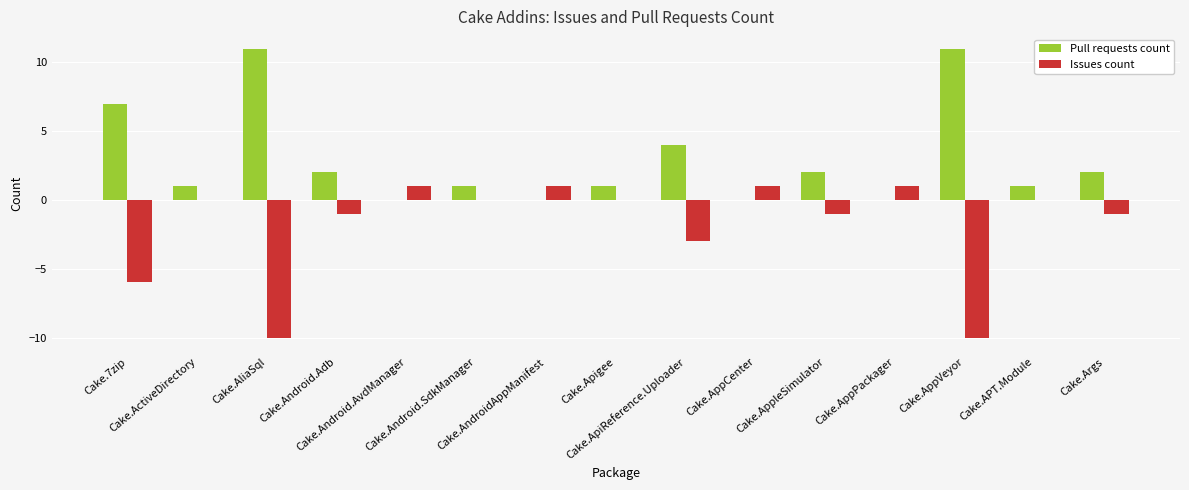

What is the greatest value displayed?

11